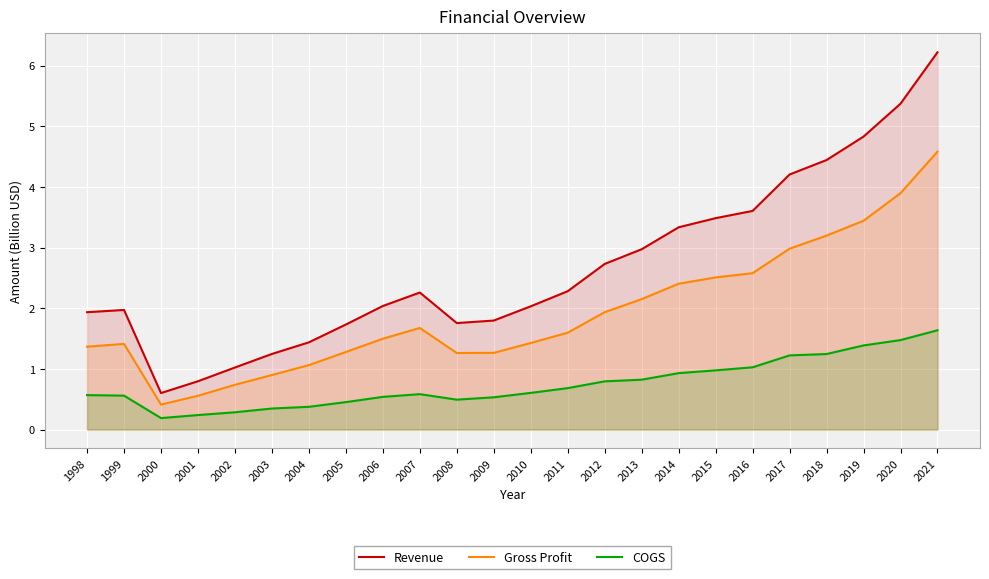

What is the maximum value for COGS?

1.6